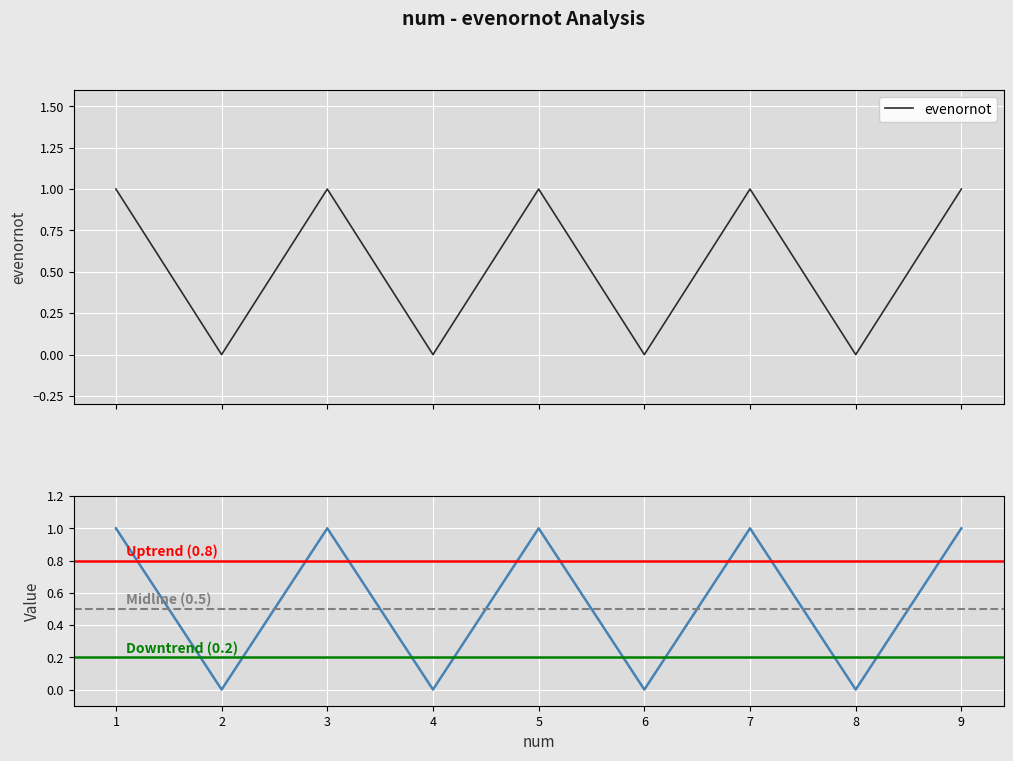

How many values are above zero?

5